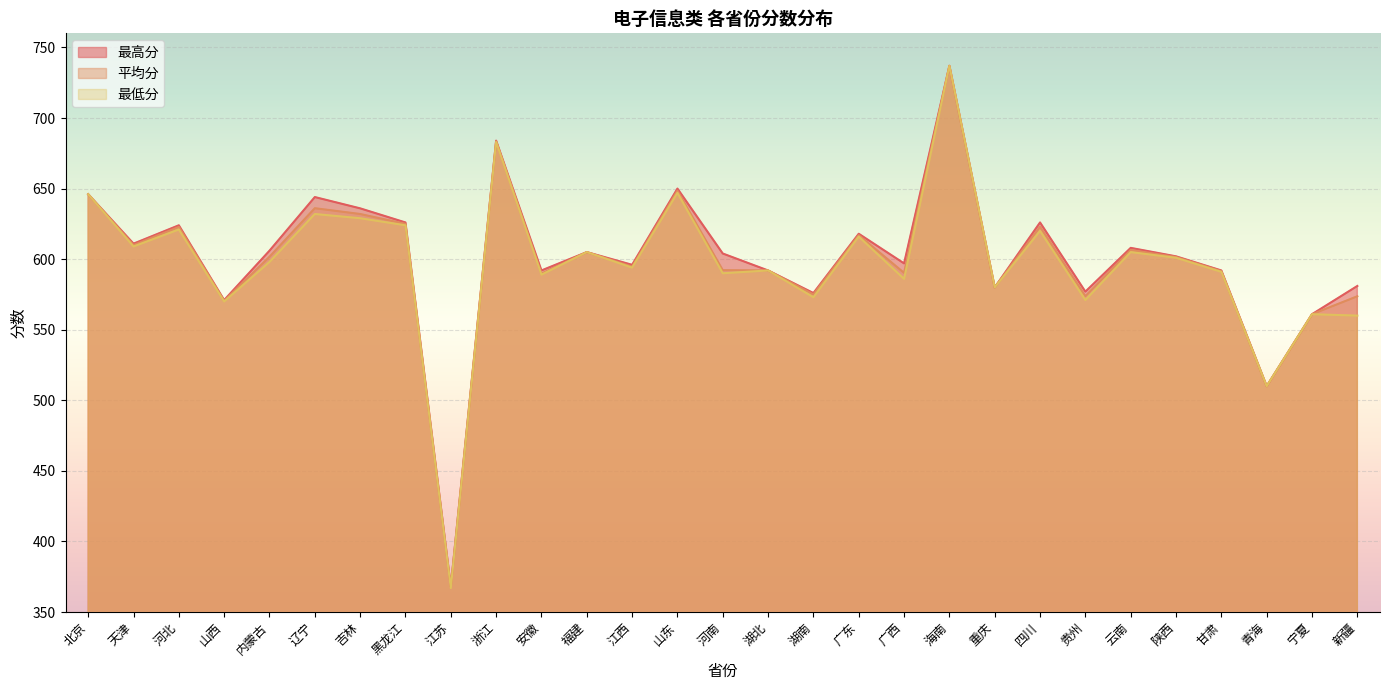

At which label does 最低分 first exceed 598?

北京